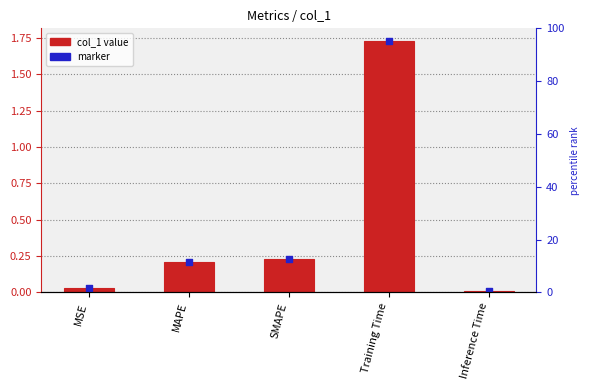

Which series reaches the minimum Y coordinate?

col_1 value